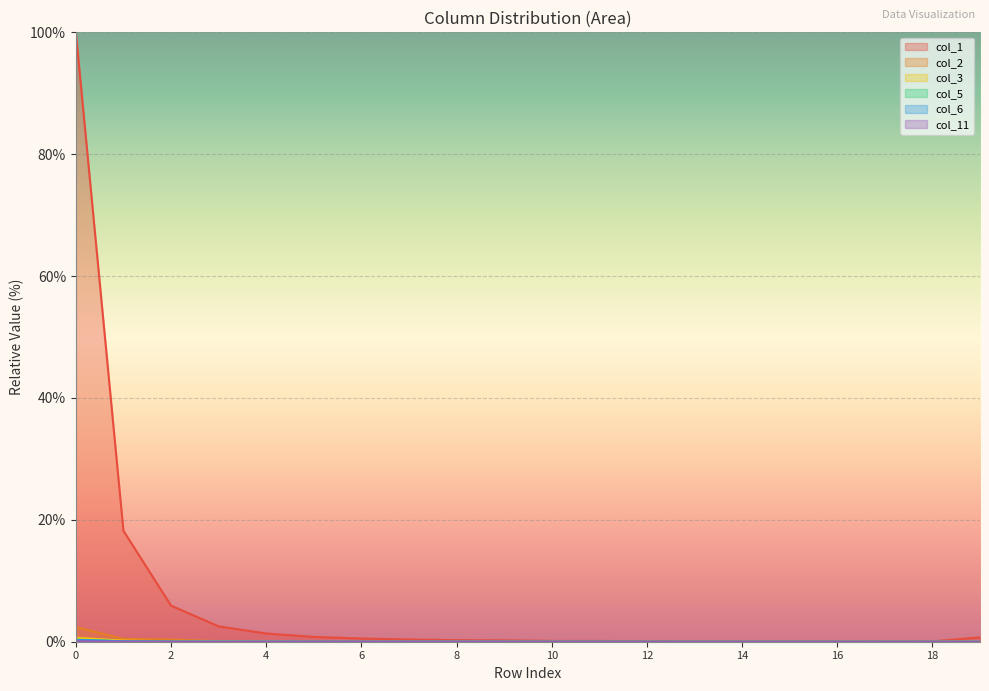

Between 1 and 19, which is larger?

1